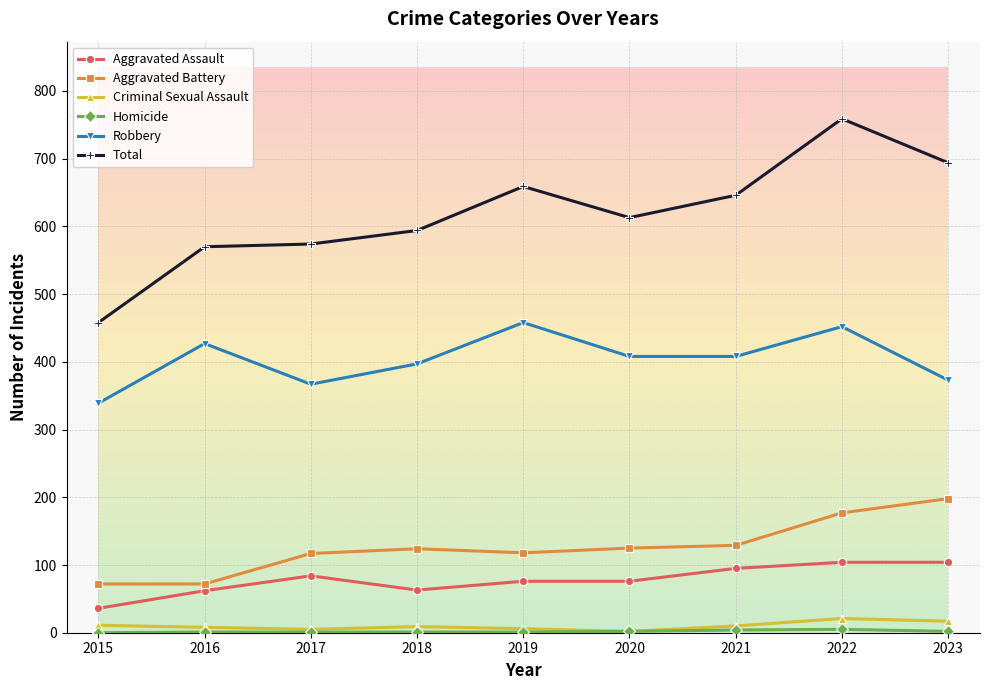

What is the value of the Aggravated Assault point at the 9th from the left?

104